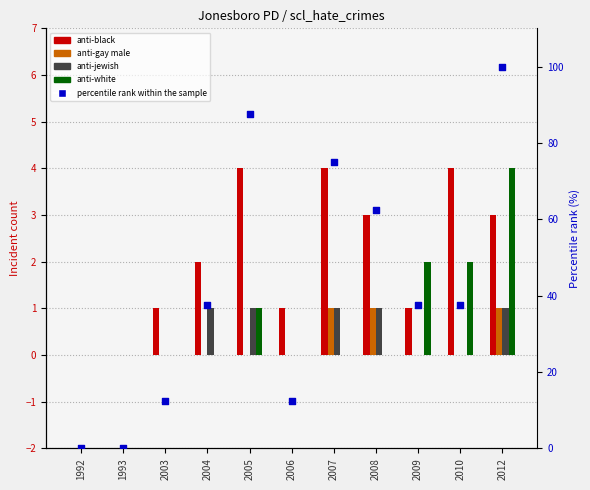

Which series reaches the minimum Y coordinate?

anti-black